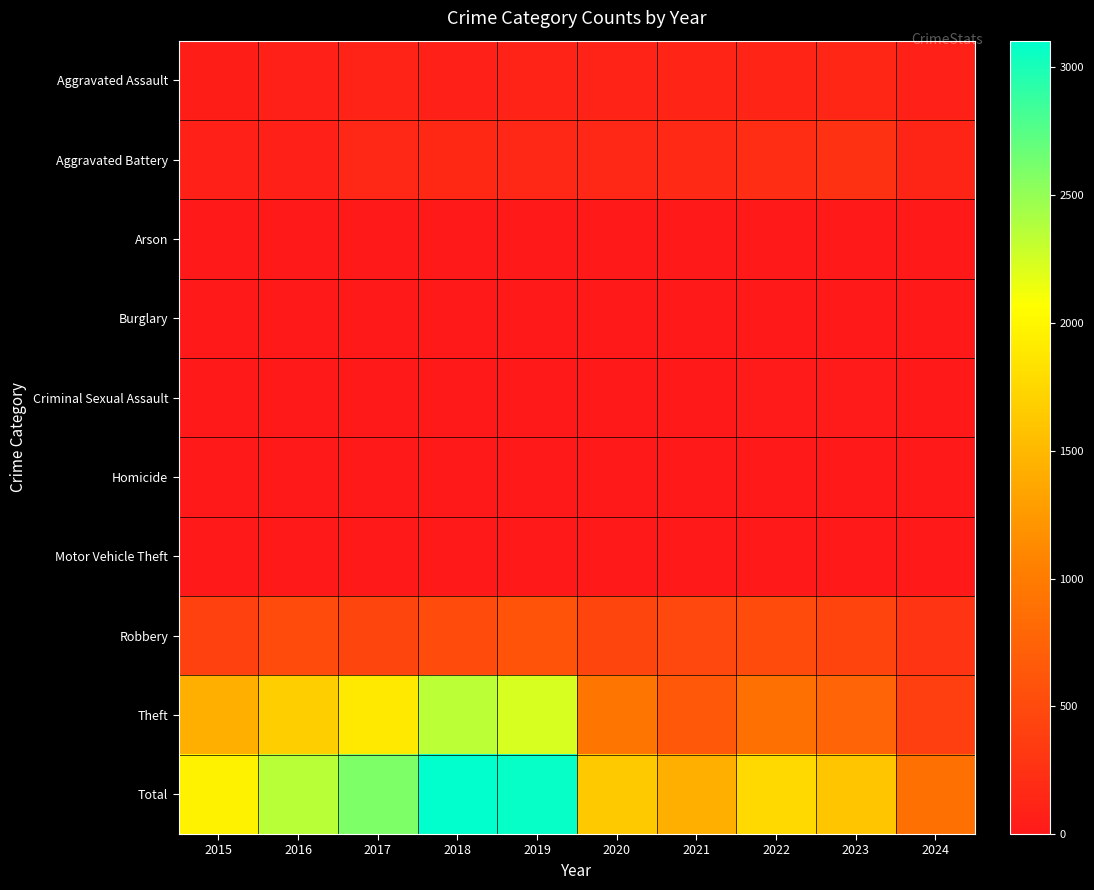

Which has a higher value, 2023 or 2019?

2023